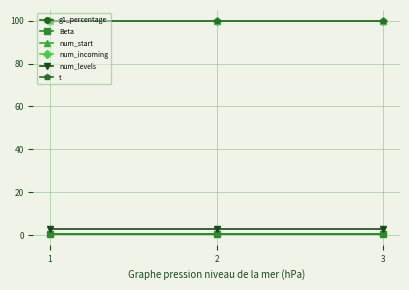

List the series in order of their peak value, lowest first.

g1_percentage, Beta, num_levels, num_start, num_incoming, t